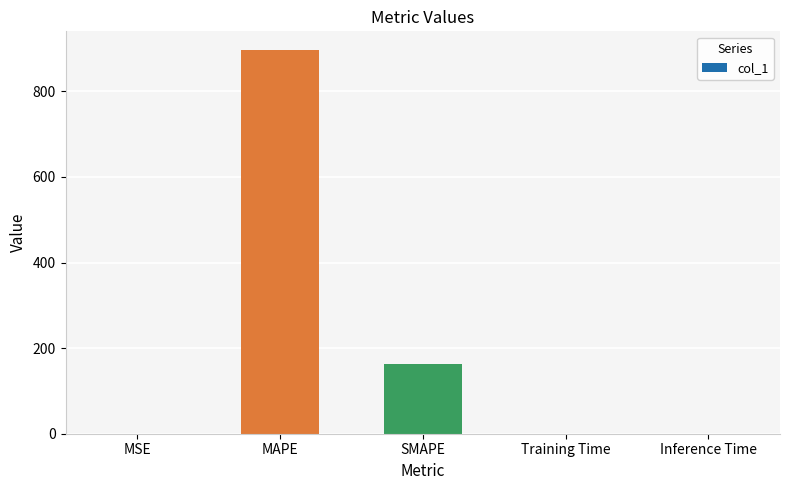

The chart shows a value of 163.5 at SMAPE. True or false?

True